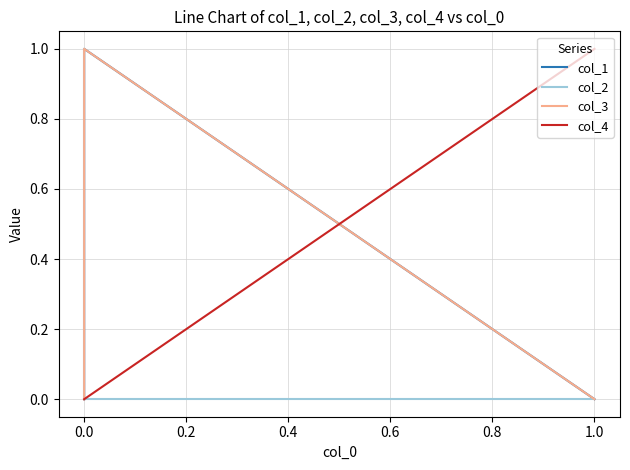

After their last crossing, which series has the higher values: col_1 or col_2?

col_2